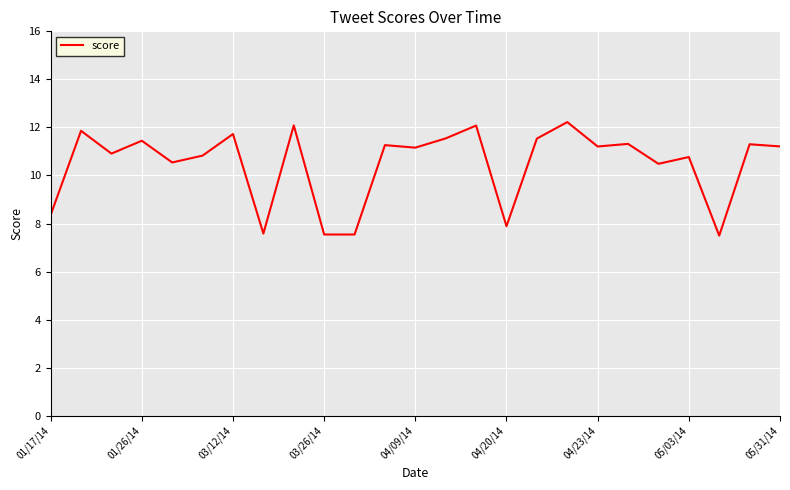

What is the smallest value displayed?

7.5